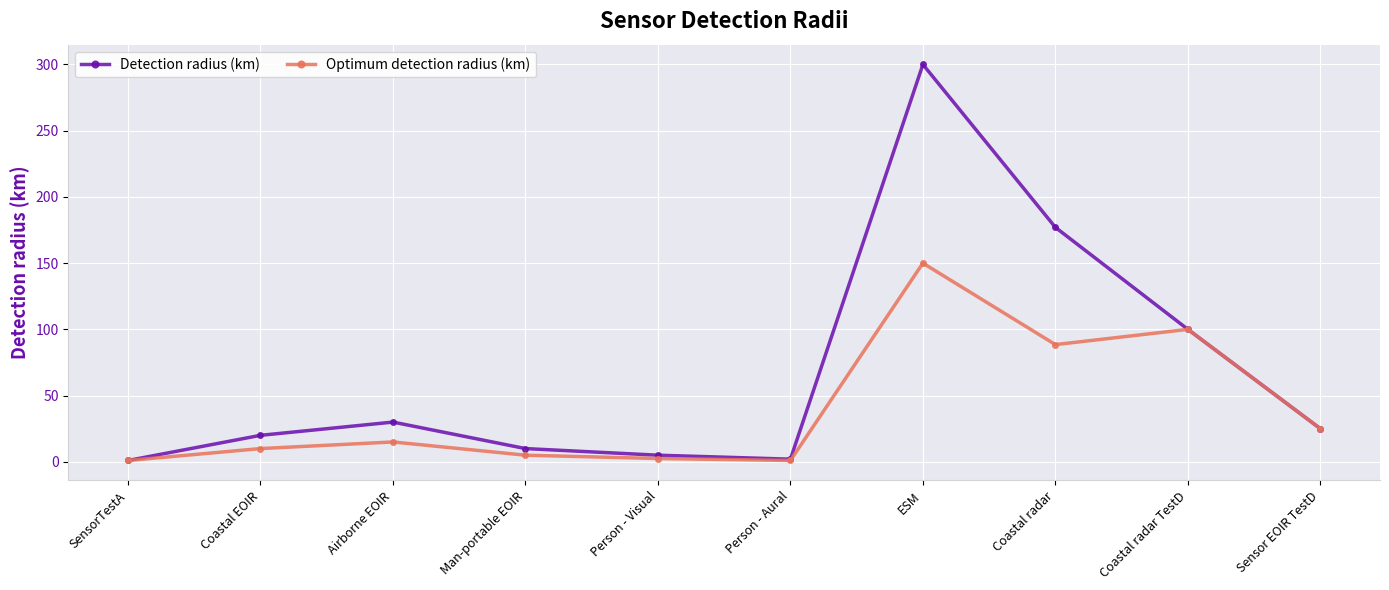

What is the label of the 1st point from the right?

Sensor EOIR TestD